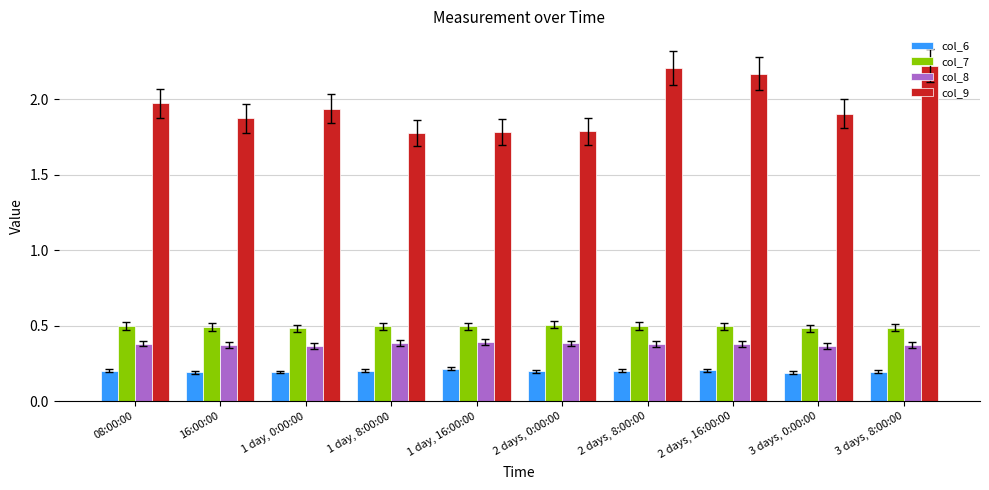

Which series has the widest spread of values?

col_9